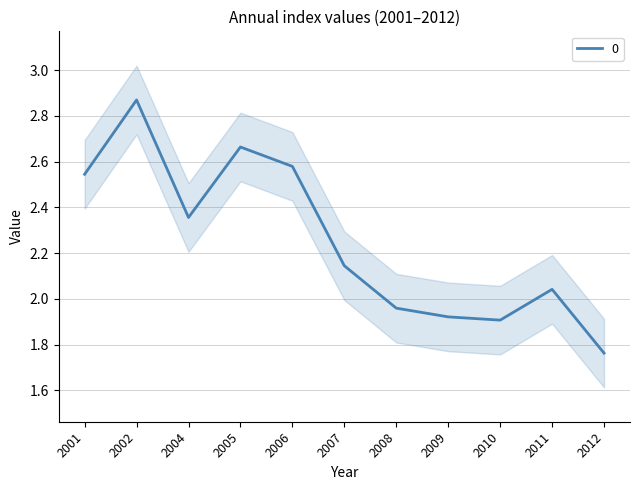

At which label does 0 first exceed 2?

2001